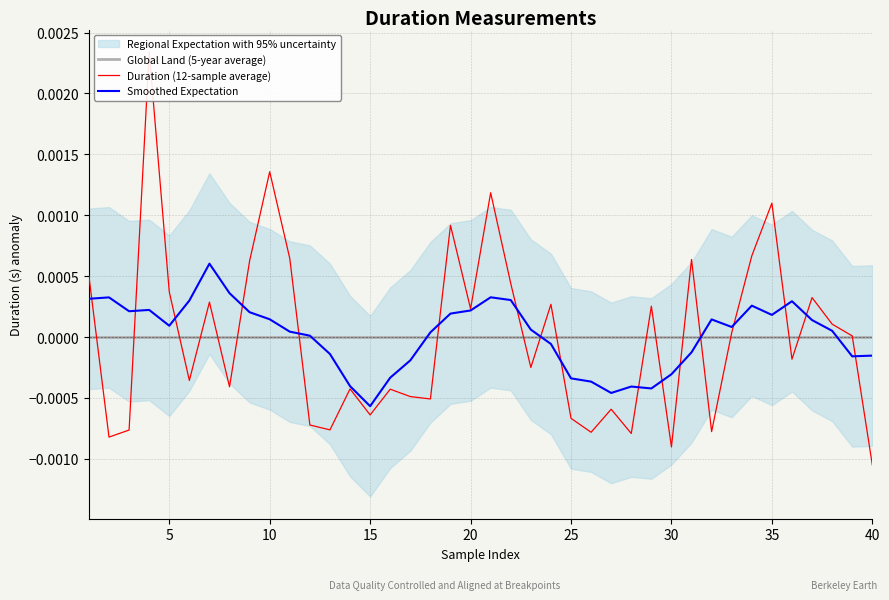

The value of Global Land (5-year average) at 15 is -0.0. True or false?

True